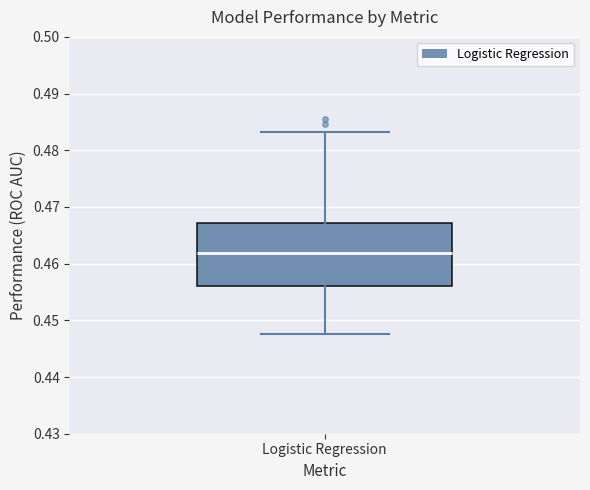

Read this box plot against the y-axis: the position of the median line, the range covered by the box, and the ends of both whiskers. The values are not printed on the chart, so give them approximately, as read against the axis.

median 0.462, box 0.456 to 0.467, whiskers 0.448 to 0.483